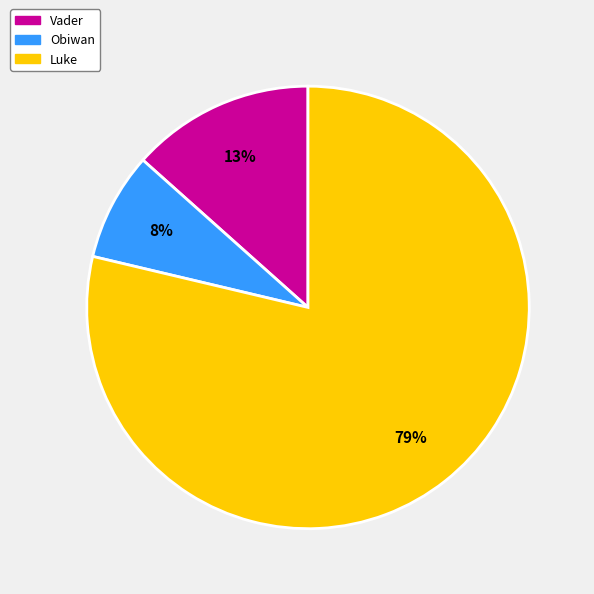

Is the sum of Vader and Luke greater than half?

Yes